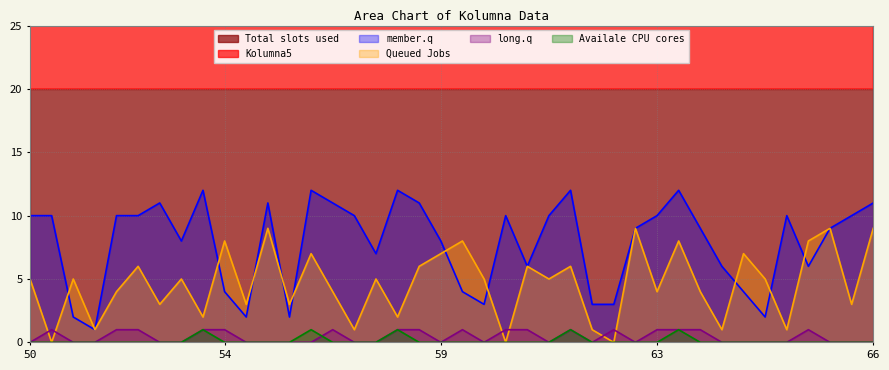

True or false: member.q and Availale CPU cores cross at least once.

False